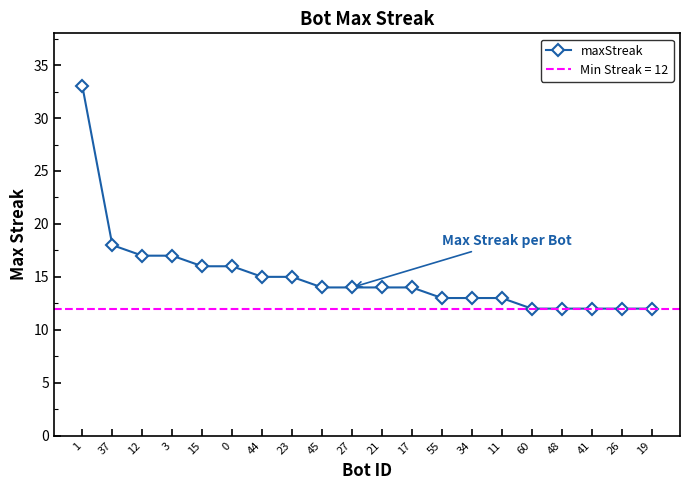

Does the chart display data point markers on the line(s)?

Yes